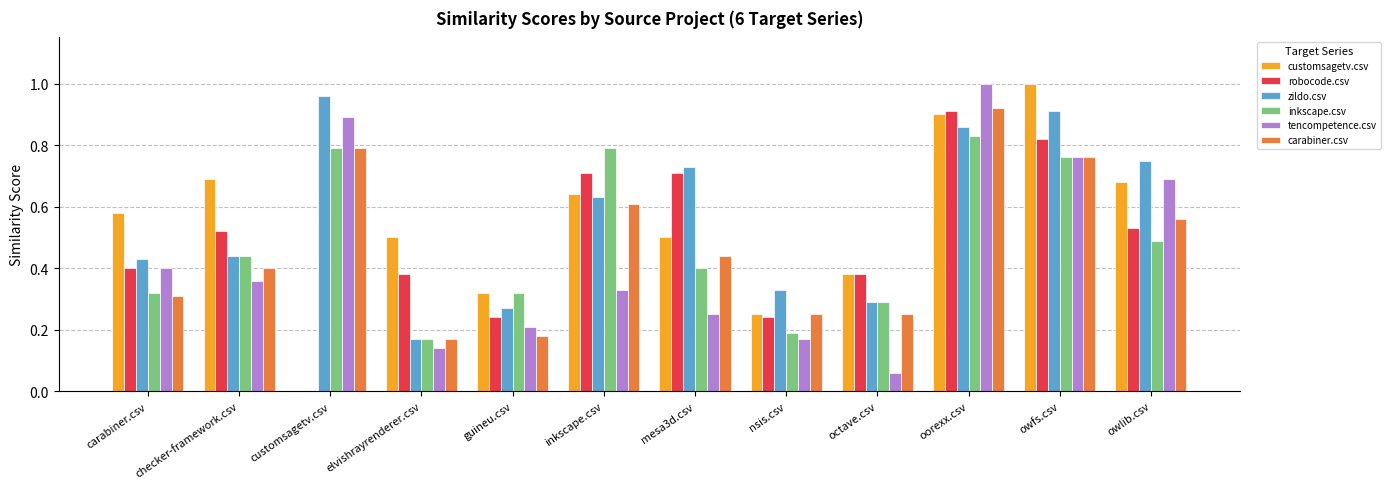

Between checker-framework.csv and inkscape.csv, which series saw the biggest shift?

inkscape.csv